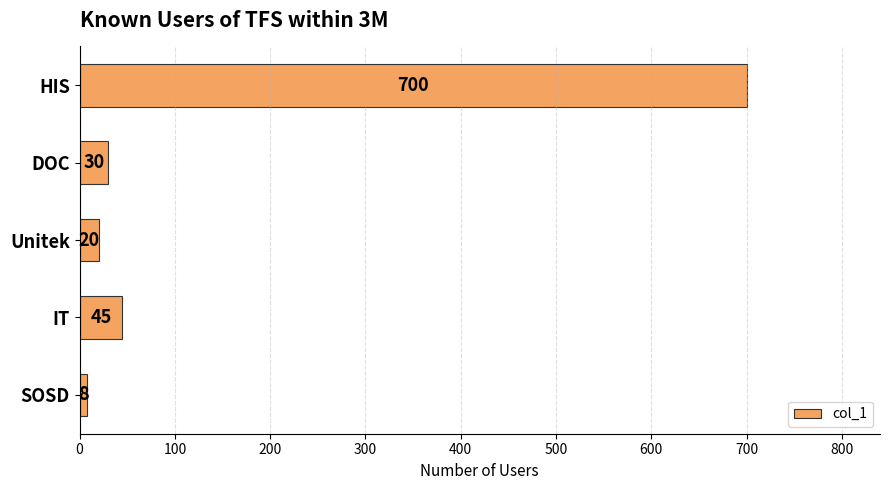

What is the difference between the values at SOSD and IT?

37